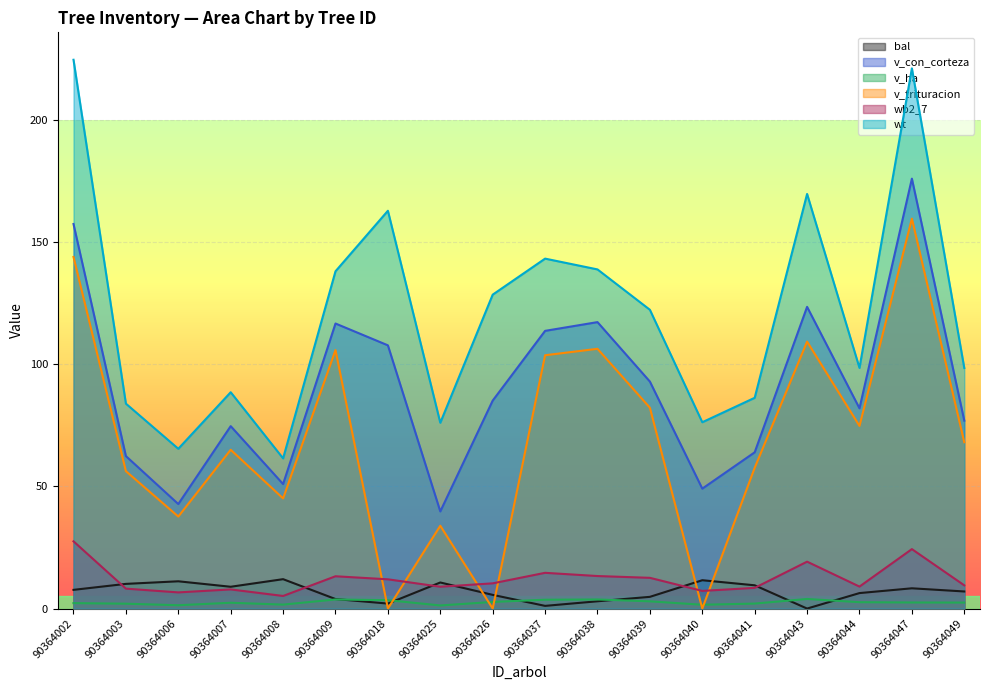

True or false: v_trituracion and wb2_7 cross at least once.

True